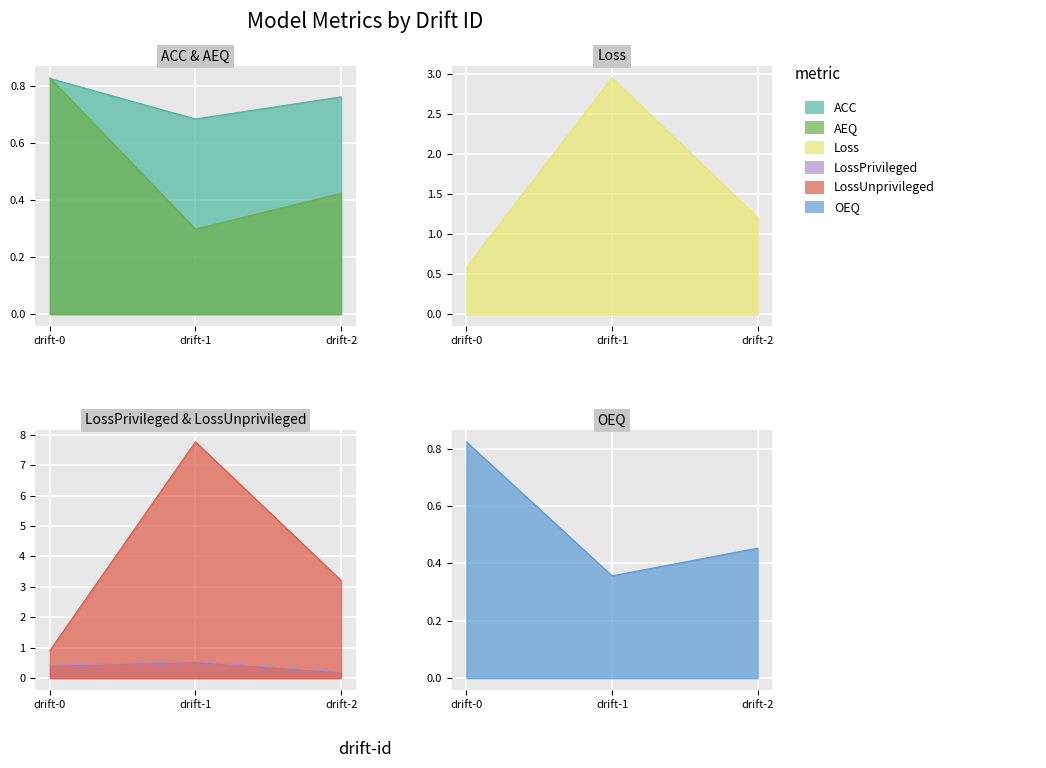

Count the number of data series in this chart.

6